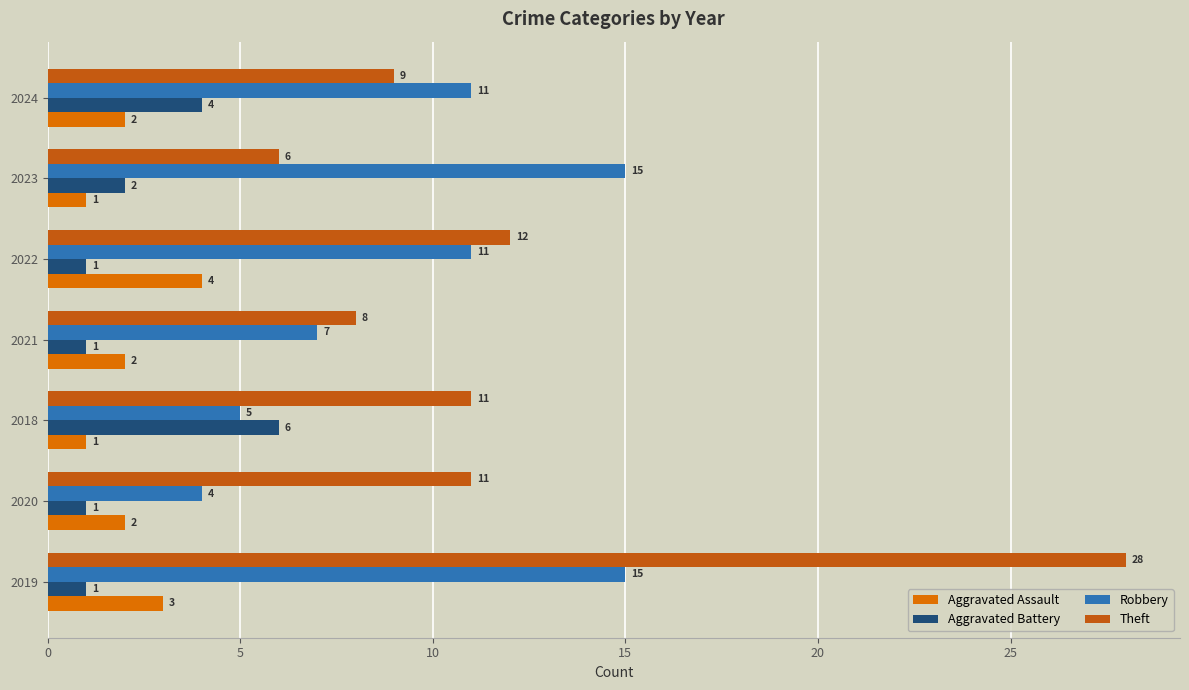

What is the highest value of the Theft series?

28